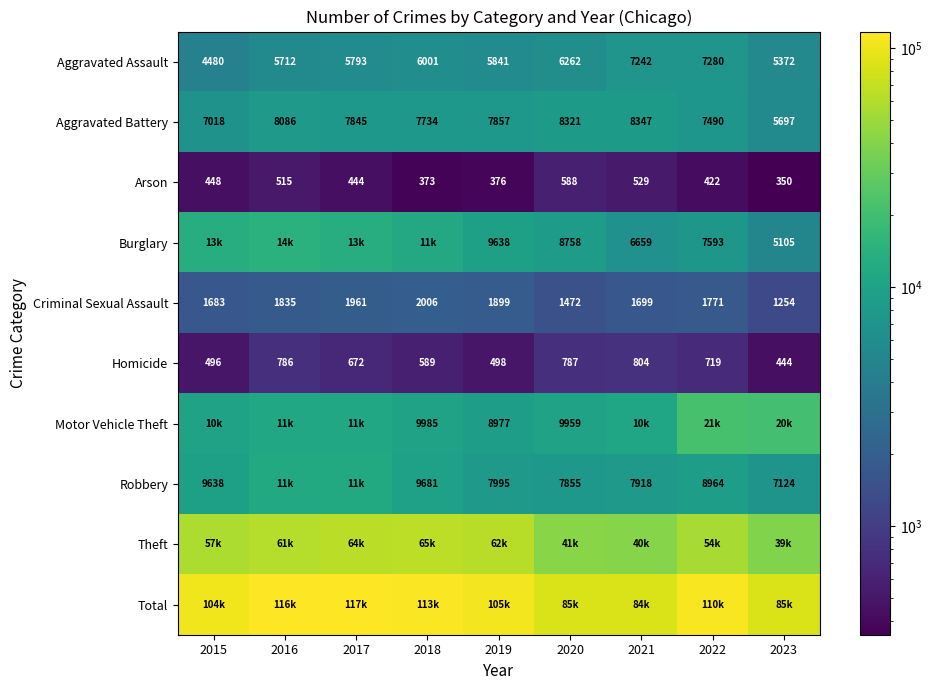

Which label corresponds to the smallest value in the chart?

2023